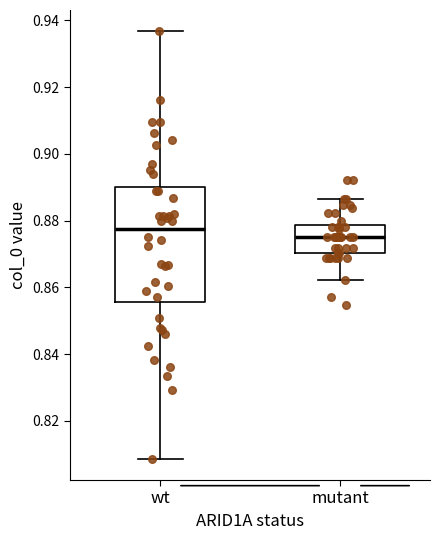

Reading left to right, read every box against the y-axis: the position of its median line, the range the box covers, and the ends of its whiskers. The values are not printed on the chart, so give them approximately, as read against the axis.

wt: median 0.878, box 0.856 to 0.890, whiskers 0.808 to 0.936
mutant: median 0.876, box 0.870 to 0.878, whiskers 0.862 to 0.886